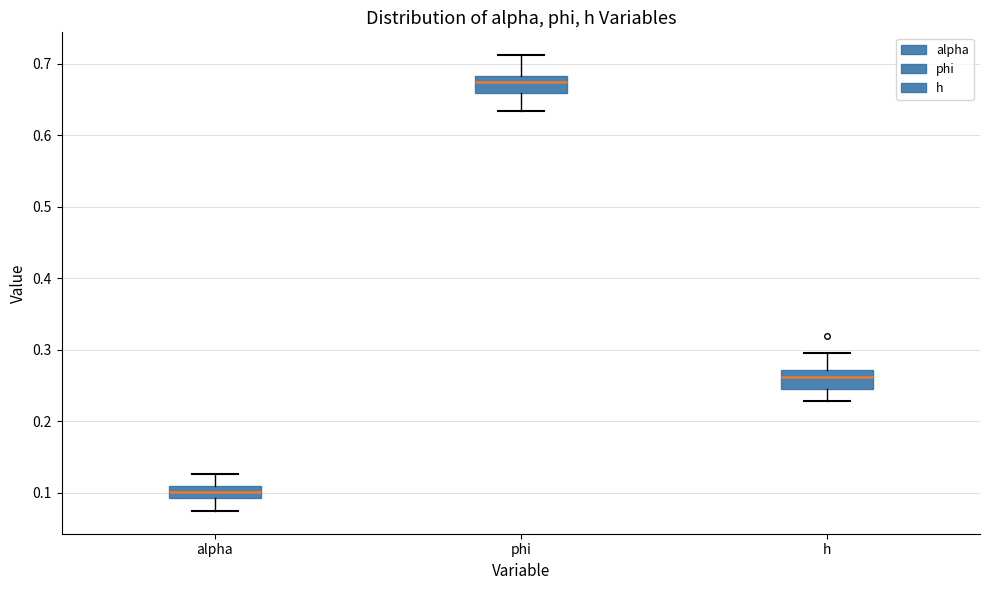

Reading left to right, transcribe this box plot: for each box, give where its median line is, the range the box spans, and where its two whiskers end, as read against the y-axis. The values are not printed on the chart, so give them approximately, as read against the axis.

alpha: median 0.10, box 0.09 to 0.11, whiskers 0.07 to 0.13
phi: median 0.68 (just below the box's upper edge), box 0.66 to 0.68, whiskers 0.63 to 0.71
h: median 0.26, box 0.25 to 0.27, whiskers 0.23 to 0.29